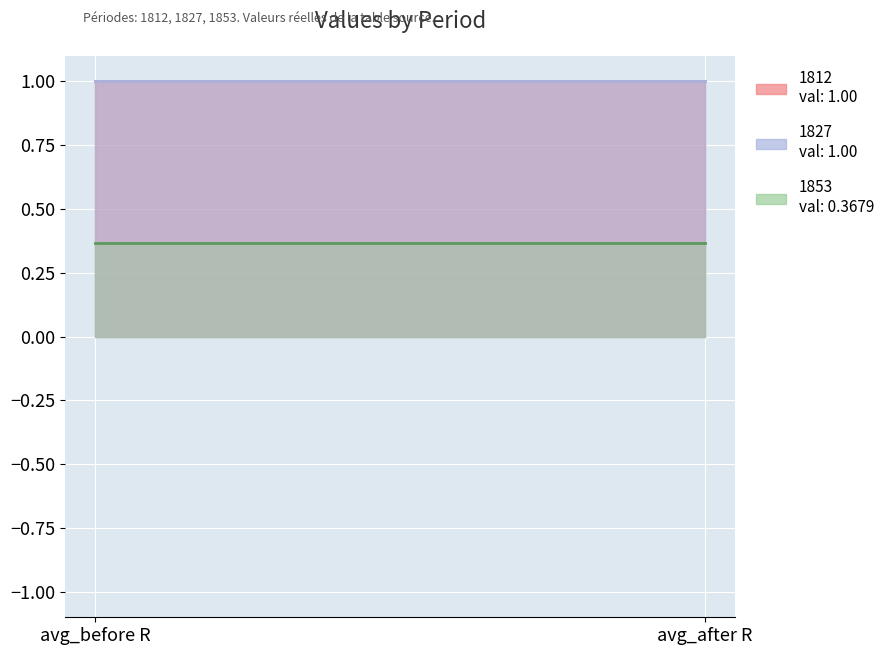

Is it true that 1827 equals 0.6 at avg_before R?

False